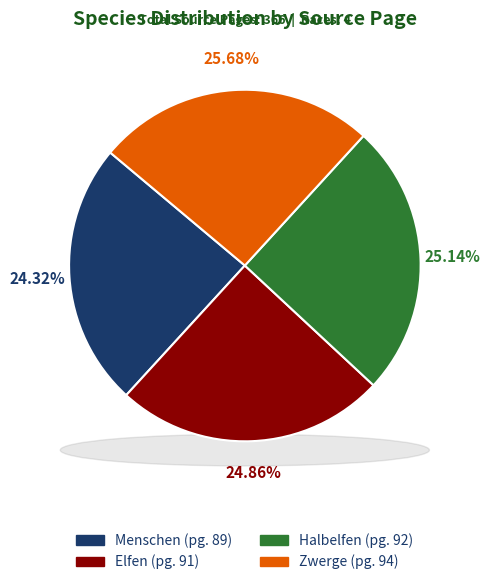

Does Elfen account for over 50% of the chart?

No